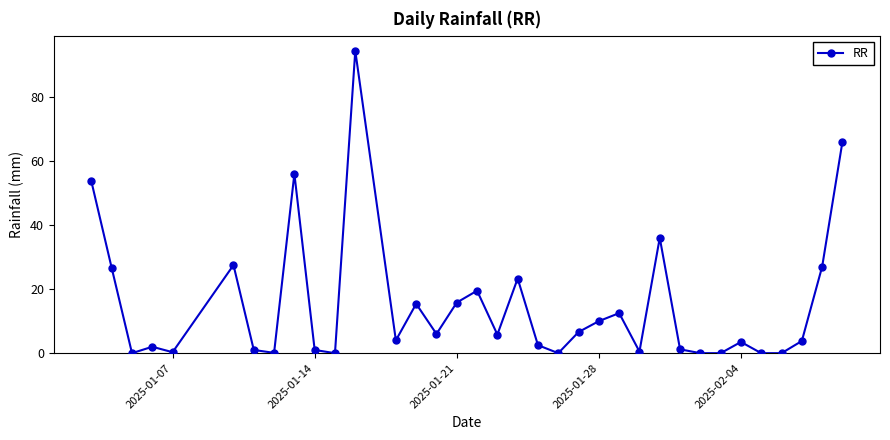

What is the difference between the second highest and second lowest values?

66.0